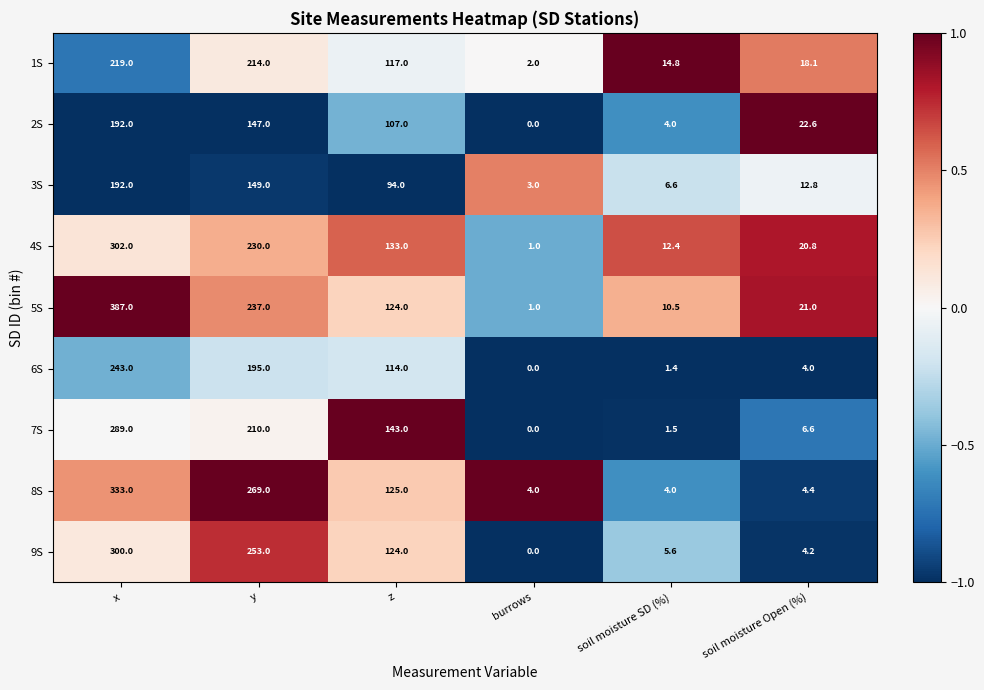

Which series has the largest total across all categories?

5S